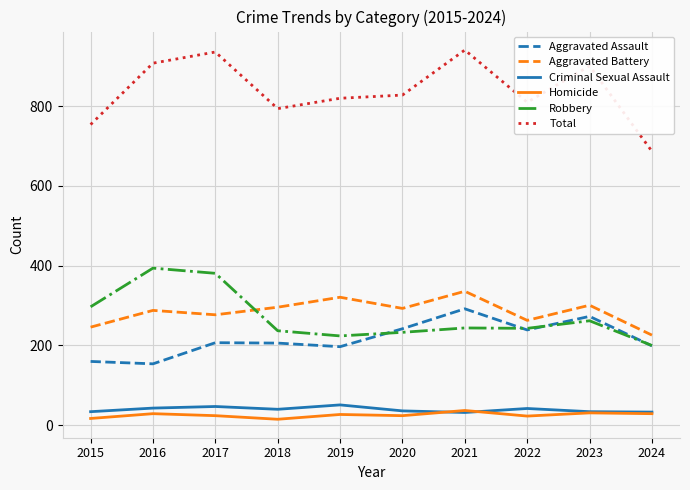

What is the maximum value shown in the chart?

941